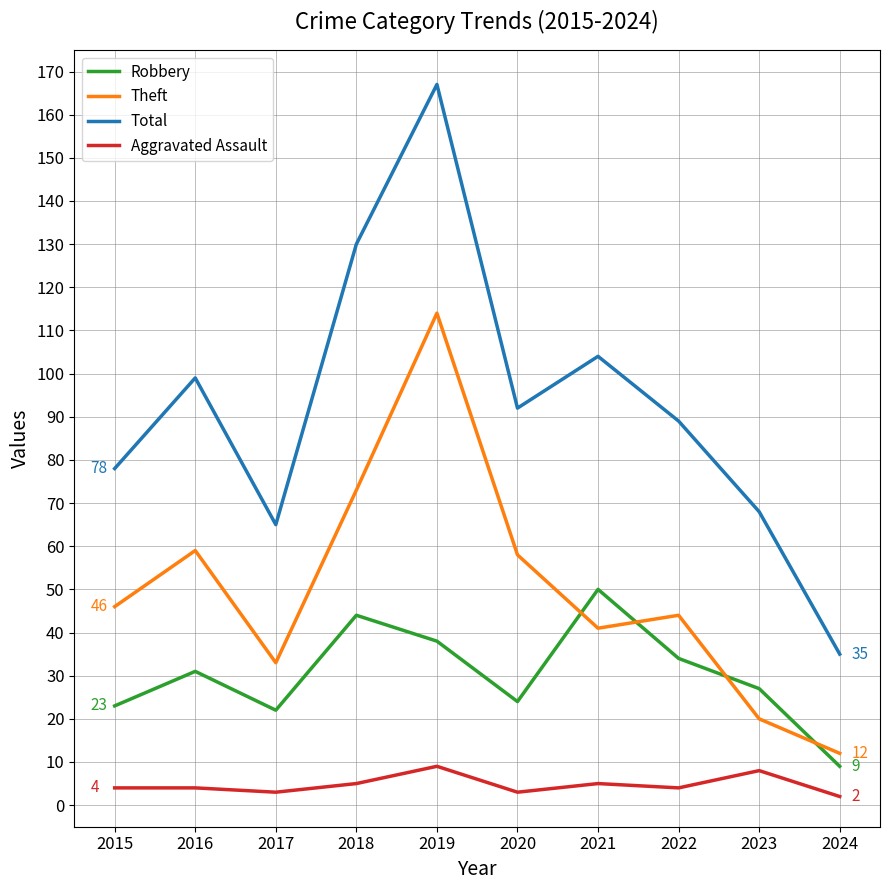

What is the difference between the Robbery values at 2021 and 2022?

16